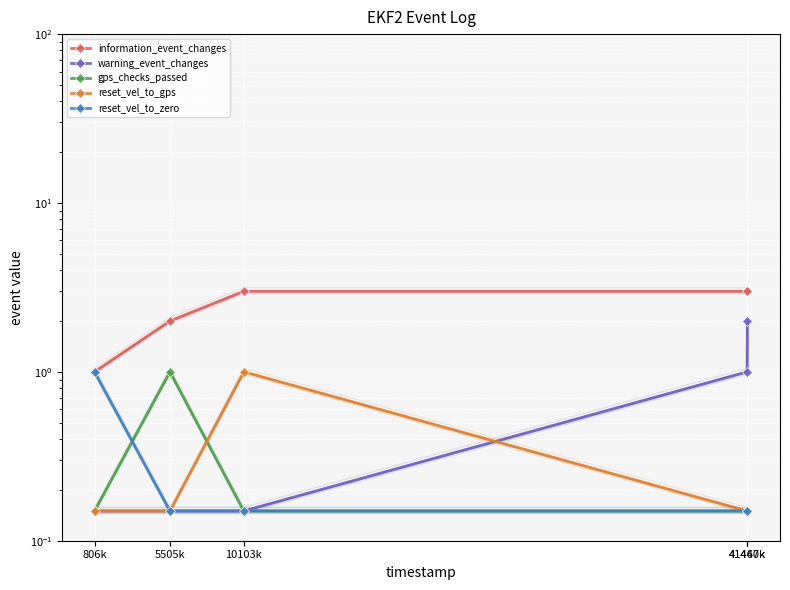

Rank the series at 806k from highest to lowest value.

information_event_changes, reset_vel_to_zero, warning_event_changes, gps_checks_passed, reset_vel_to_gps